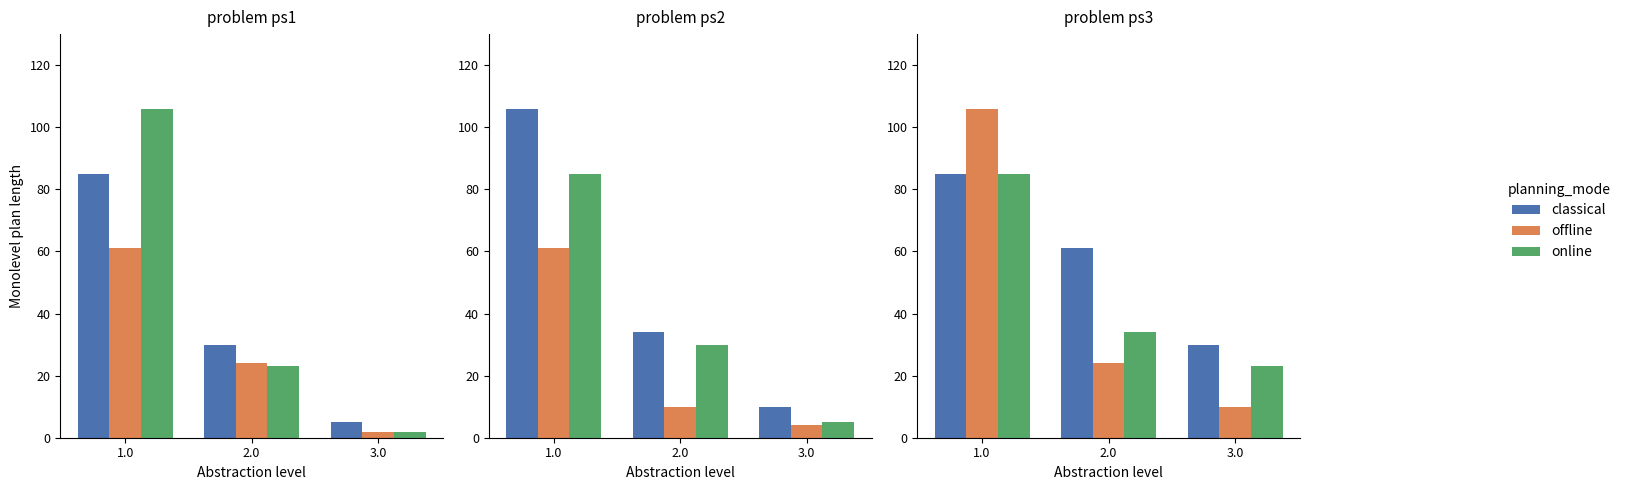

Reading right to left, extract all data points from this chart.

classical: 30	61	85
offline: 10	24	106
online: 23	34	85